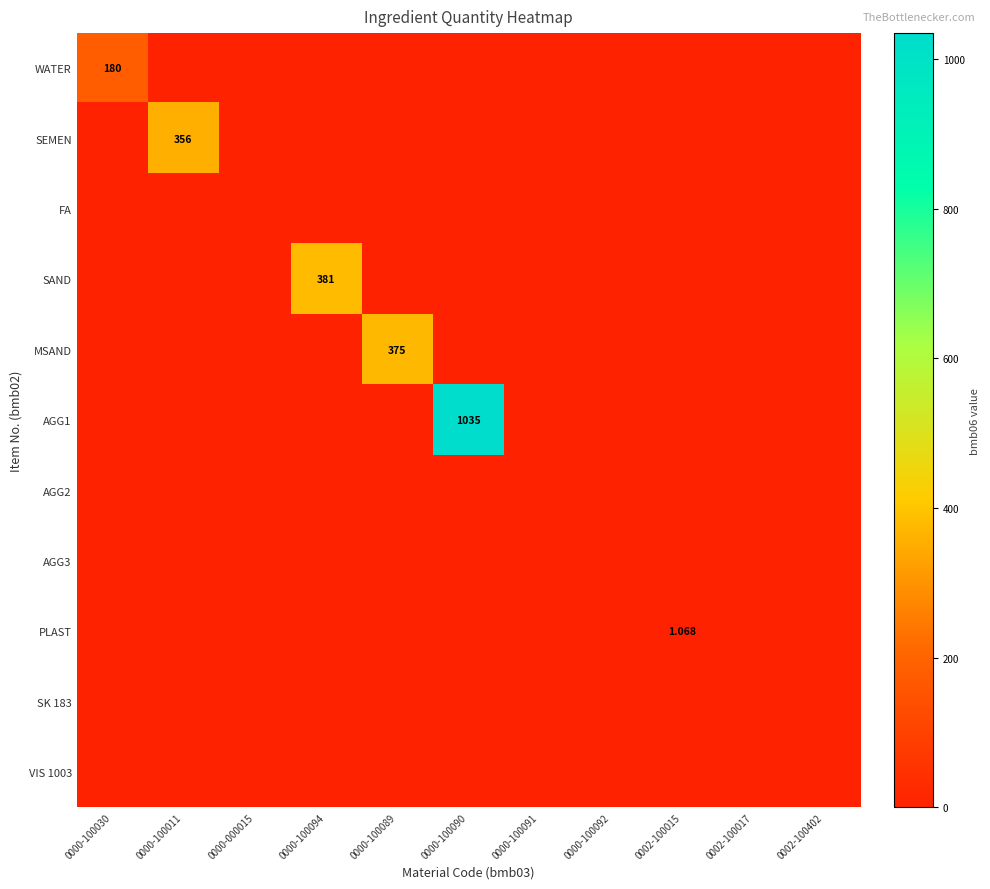

Between 0000-000015 and 0002-100017, which series saw the biggest shift?

WATER